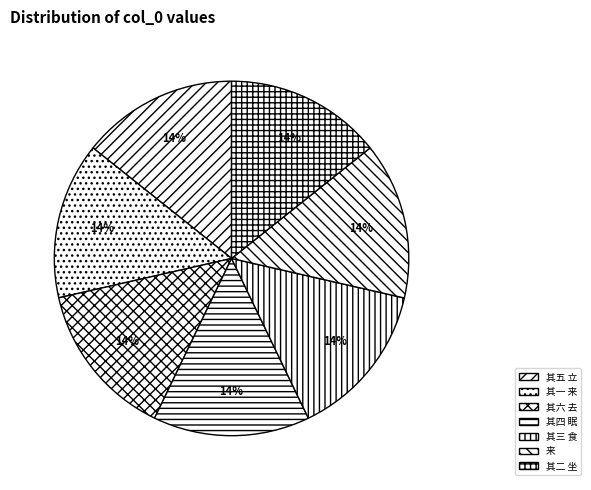

How many segments does this pie chart have?

7